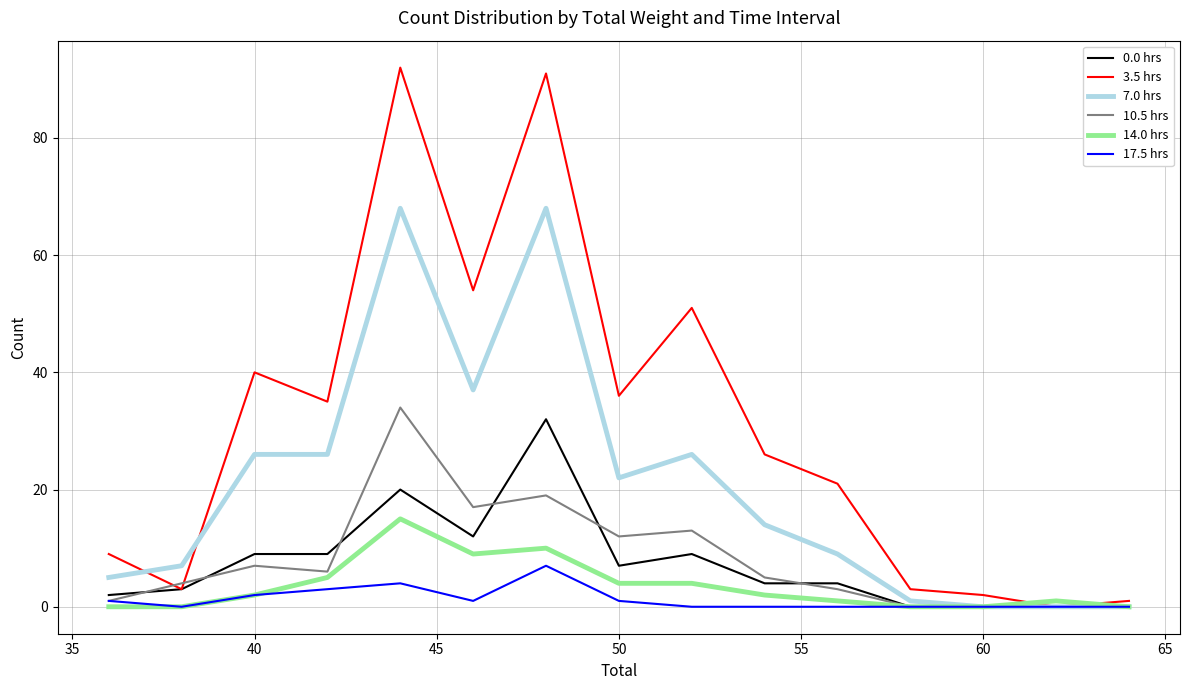

Which series has the widest spread of values?

3.5 hrs